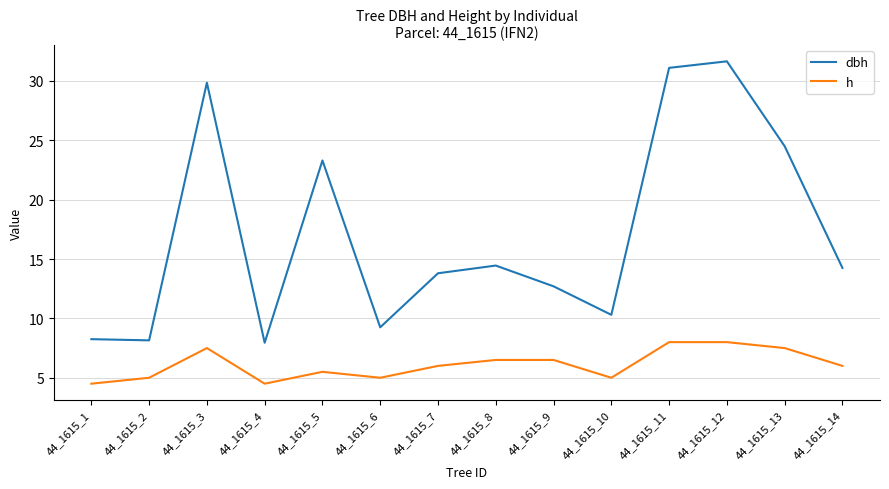

Which series has the largest range (max minus min)?

dbh